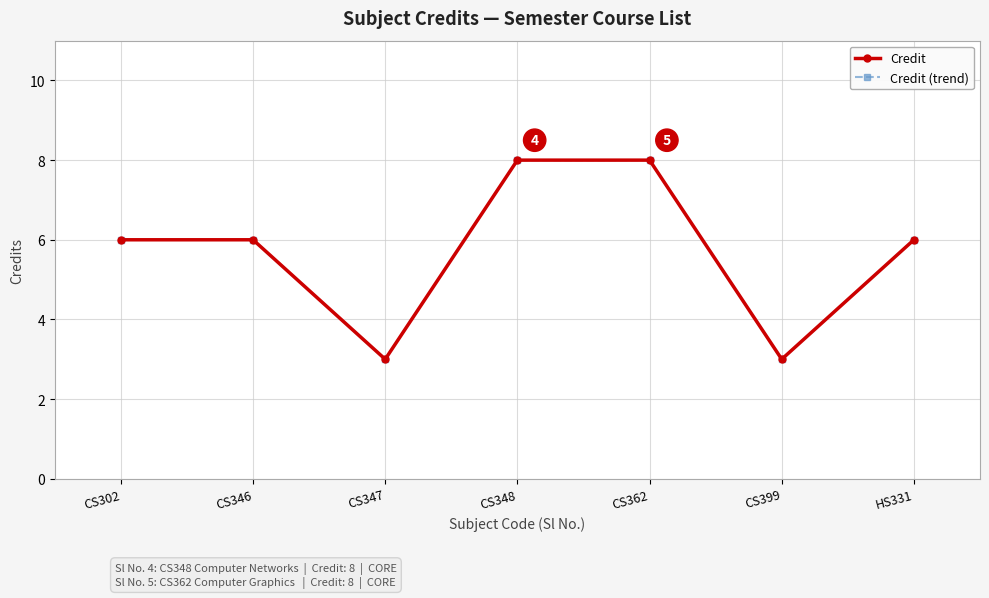

Reading left to right, transcribe all the data shown in this chart.

Credit: CS302=6	CS346=6	CS347=3	CS348=8	CS362=8	CS399=3	HS331=6
Credit (trend): CS302=6	CS346=6	CS347=3	CS348=8	CS362=8	CS399=3	HS331=6